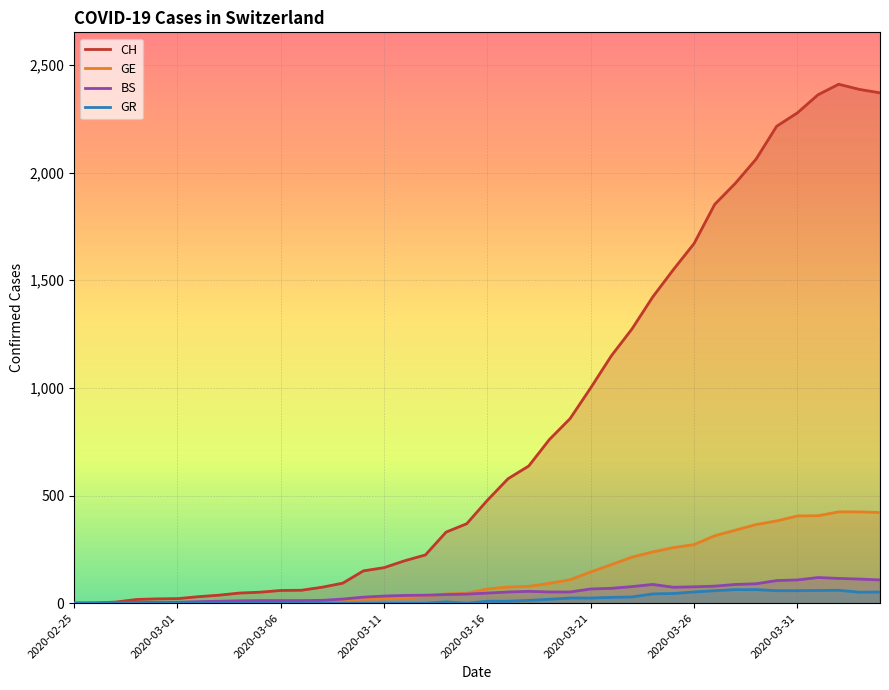

What is the difference between the maximum and minimum values in the BS series?

119